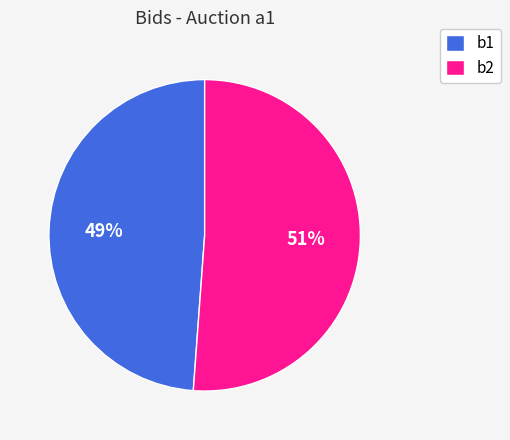

To the nearest percent, what portion does b2 represent?

51%